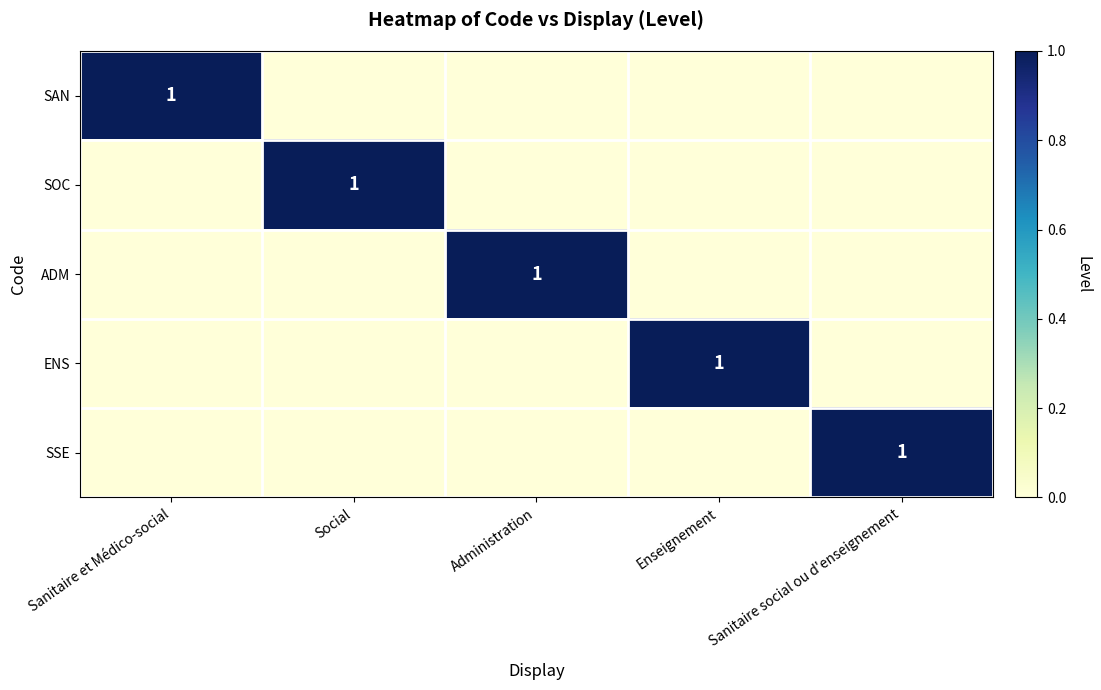

The SSE series shows 1 at Sanitaire social ou d'enseignement. True or false?

True